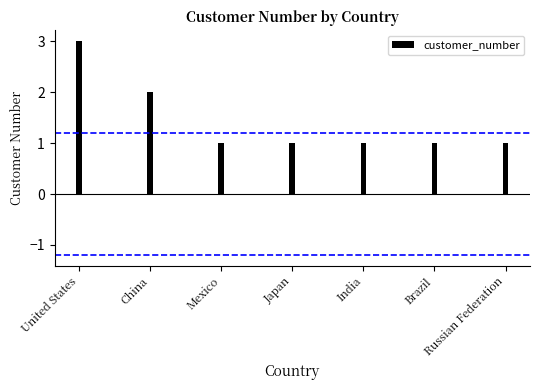

At which category does the chart reach its peak across all series?

United States